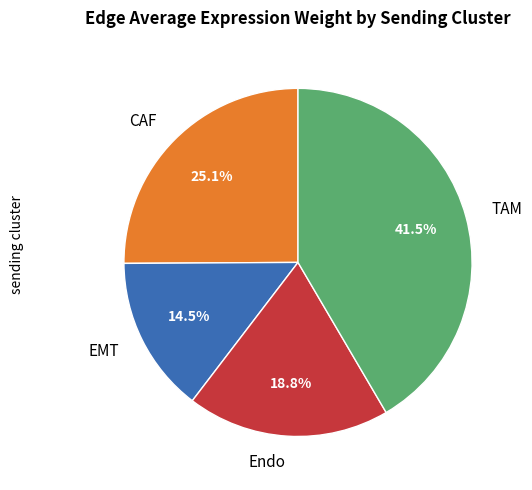

To the nearest percent, what is the combined percentage of EMT and TAM?

56%